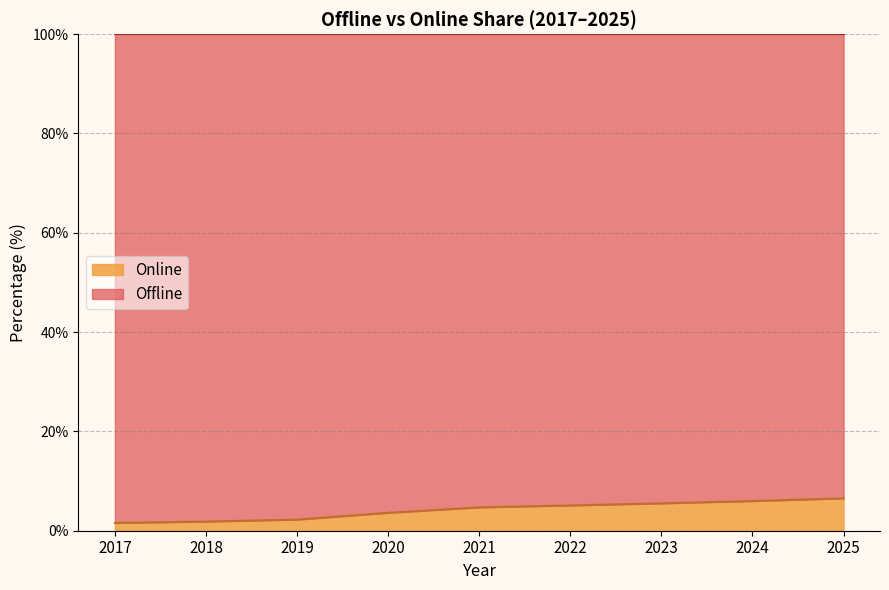

Reading left to right, extract all data points from this chart.

1.6	1.8	2.2	3.6	4.7	5.1	5.5	6.0	6.5